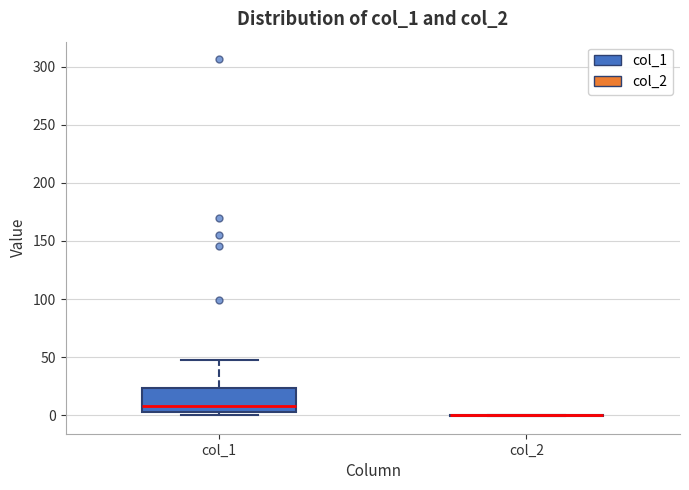

Comparing the boxes themselves (not the whiskers), which one is the tallest?

col_1